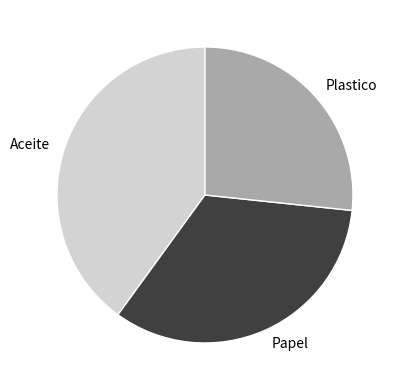

Is there any slice that represents more than half of the pie?

No